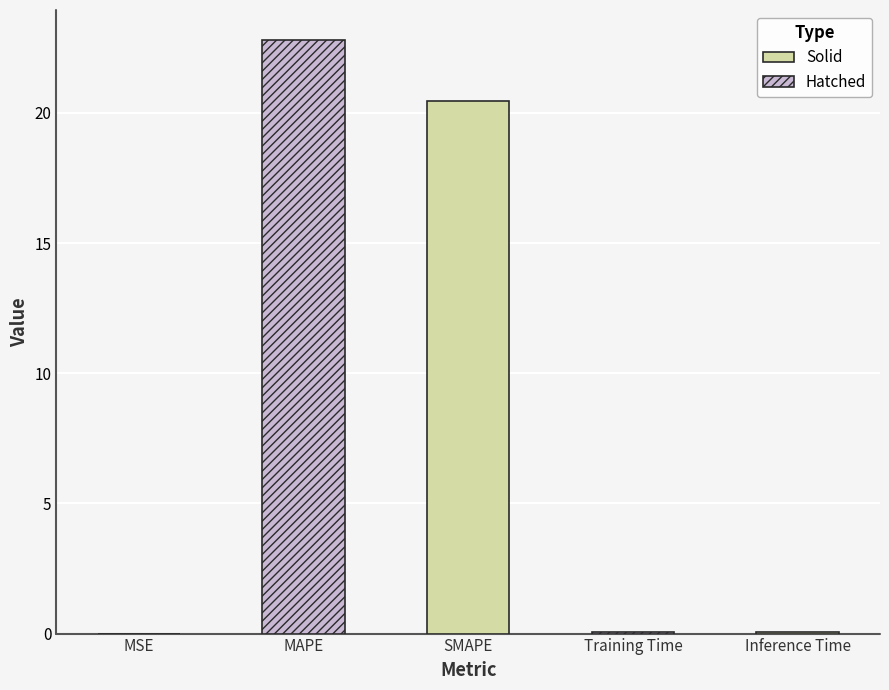

Reading left to right, what are all the values shown in this chart?

MSE=0.0	MAPE=22.8	SMAPE=20.5	Training Time=0.1	Inference Time=0.1